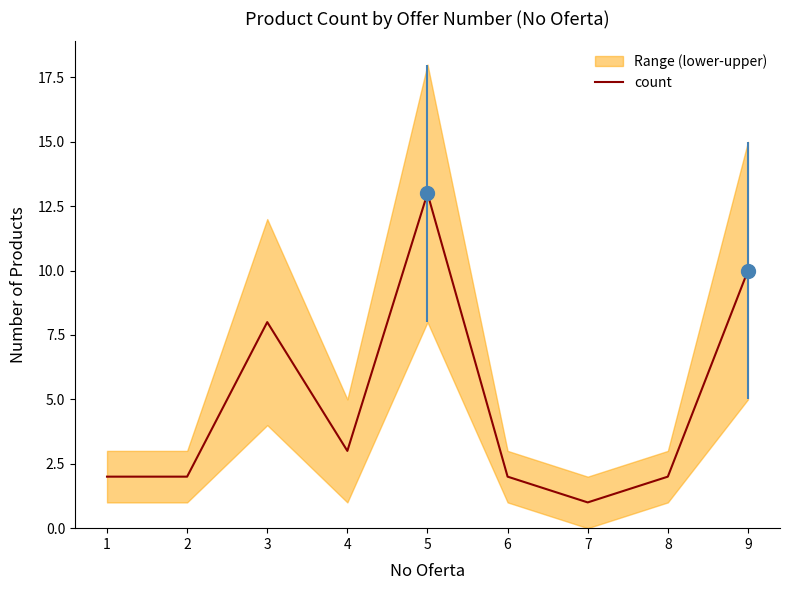

What is the value of the 5th point from the left?

13